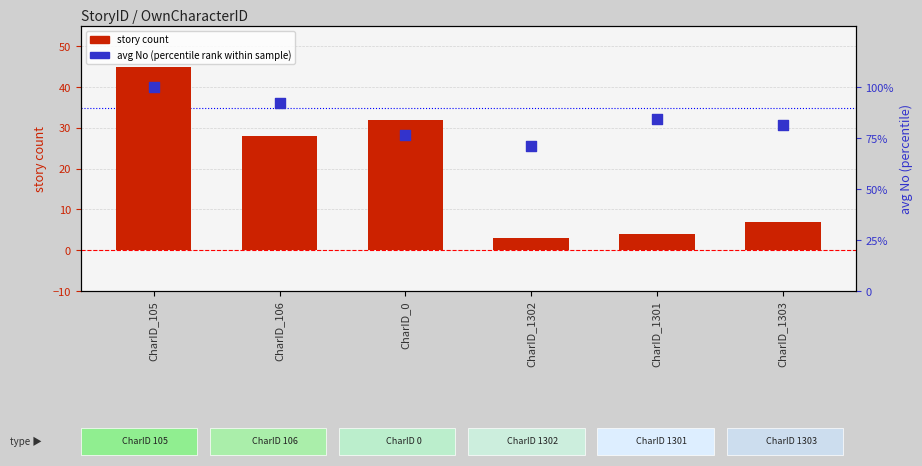

Which series has the largest total across all categories?

avg No (percentile rank within sample)